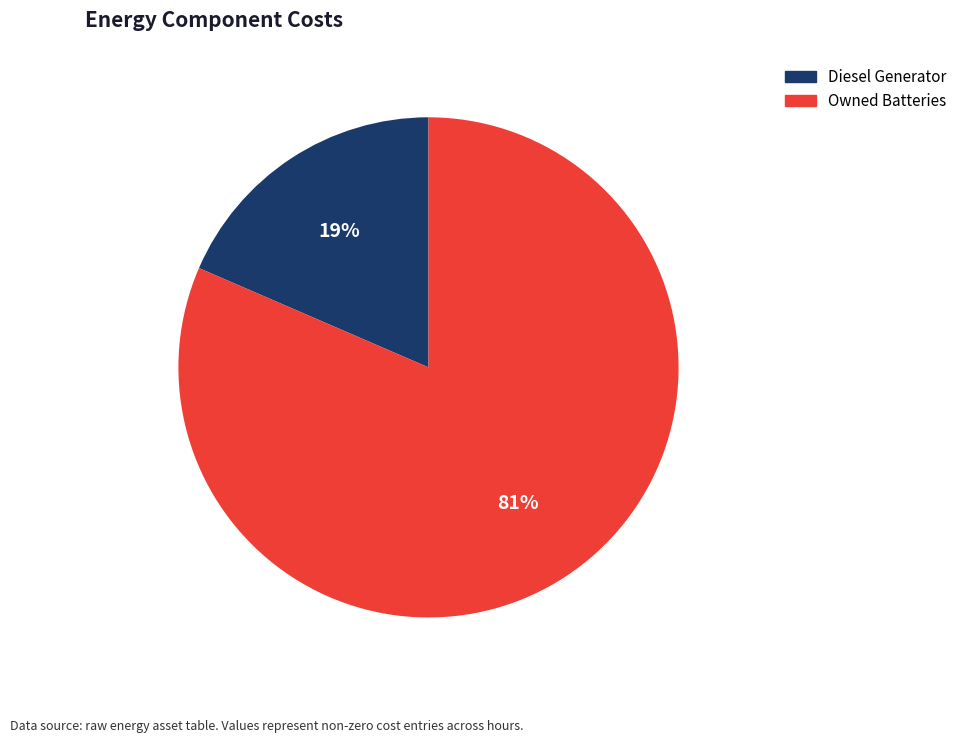

Is it true that Diesel Generator is 19% of the pie?

True